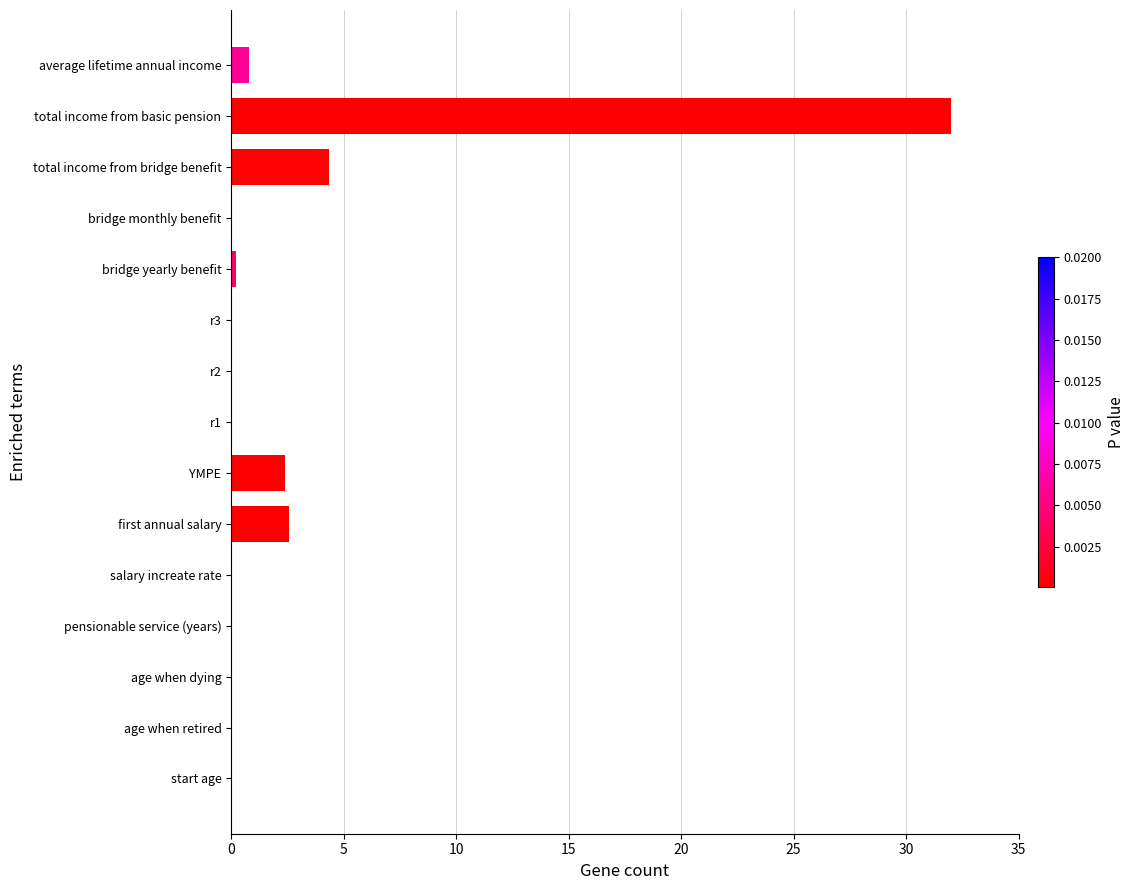

What is the average value?

2.8